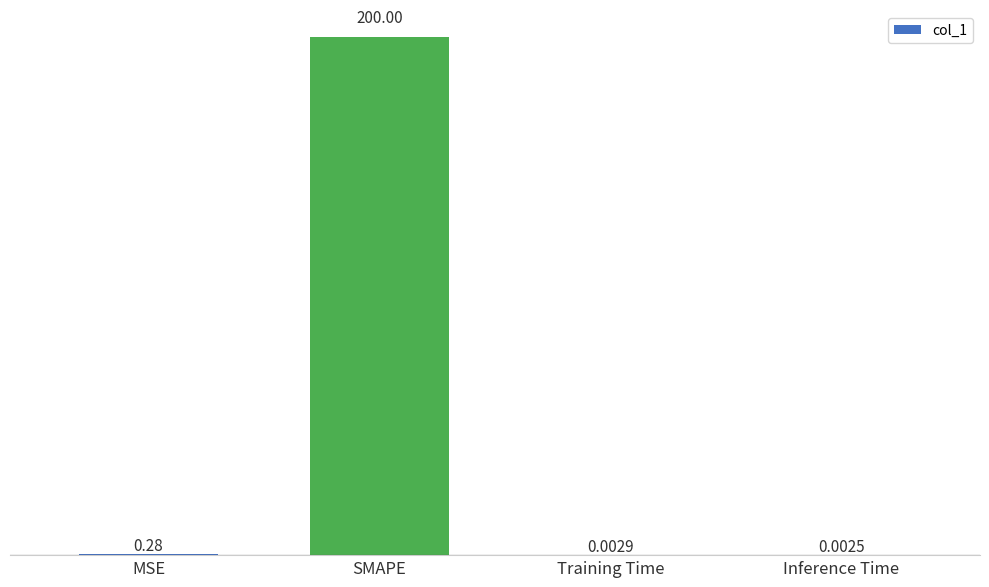

At which category does the chart reach its peak across all series?

SMAPE